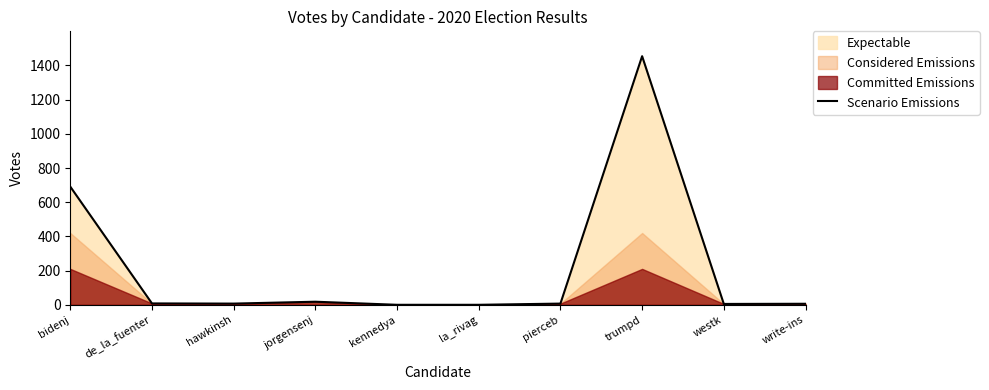

What is the label of the 7th point from the left?

pierceb